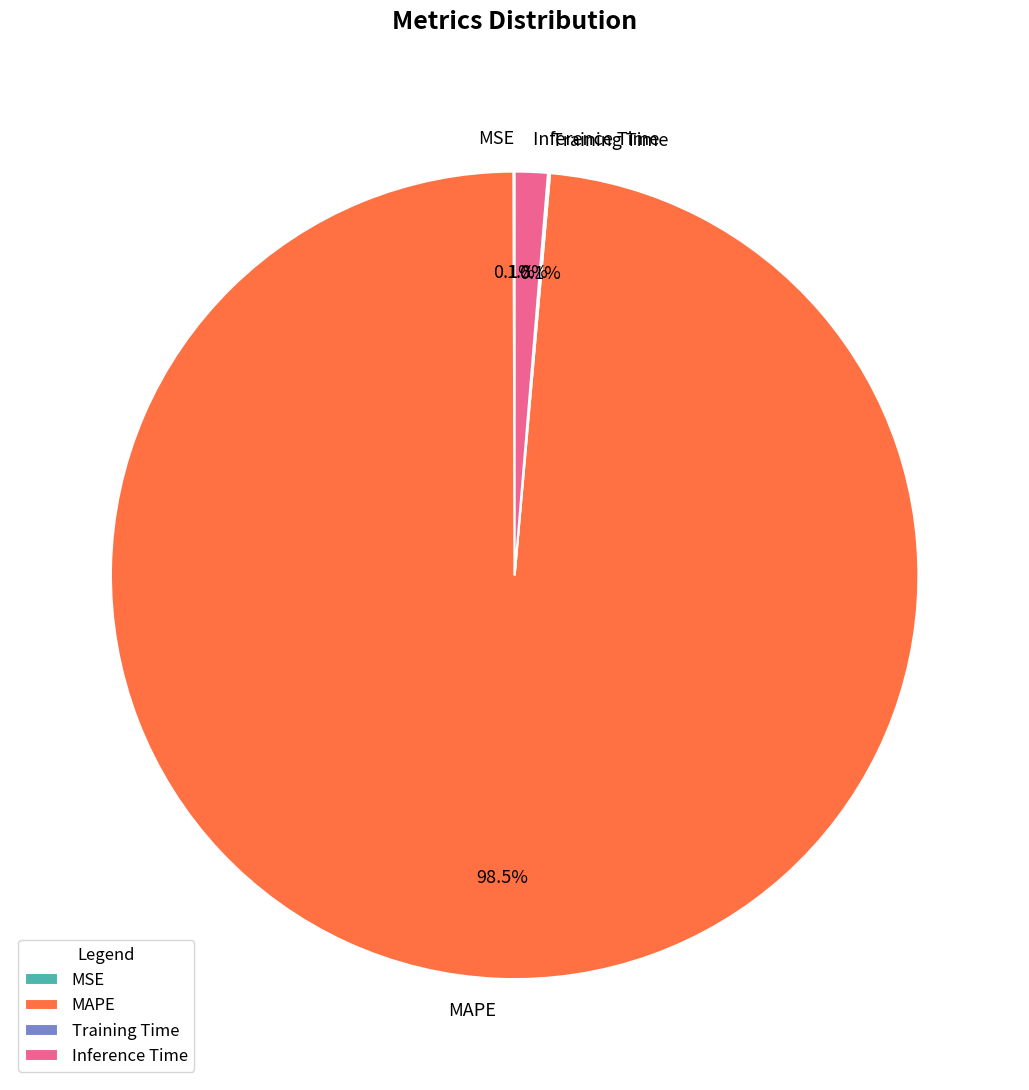

Combined, do Inference Time and MAPE account for over 50%?

Yes